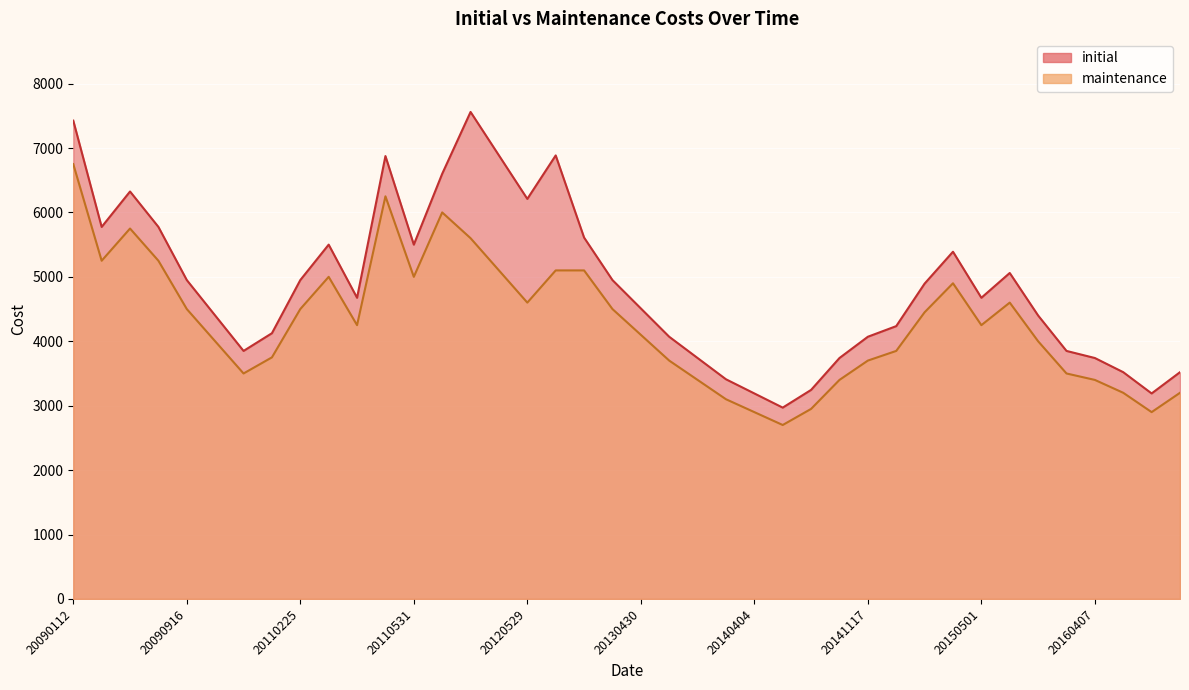

What is the minimum value for maintenance?

2700